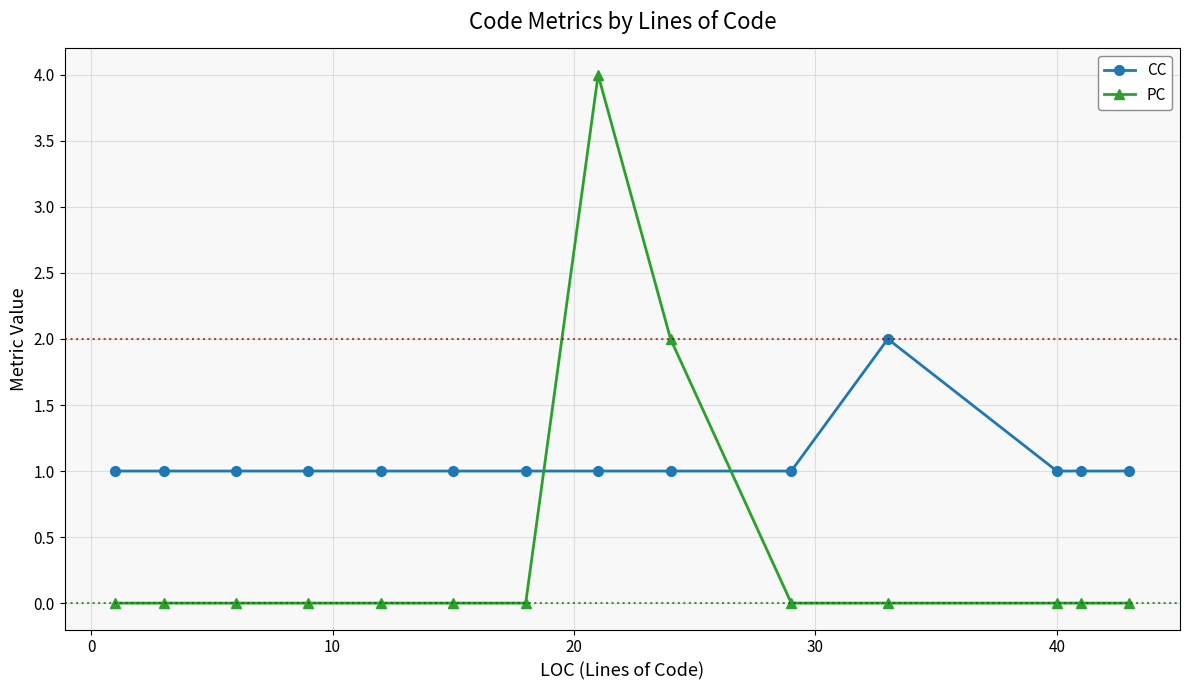

Which series has the largest total across all categories?

CC